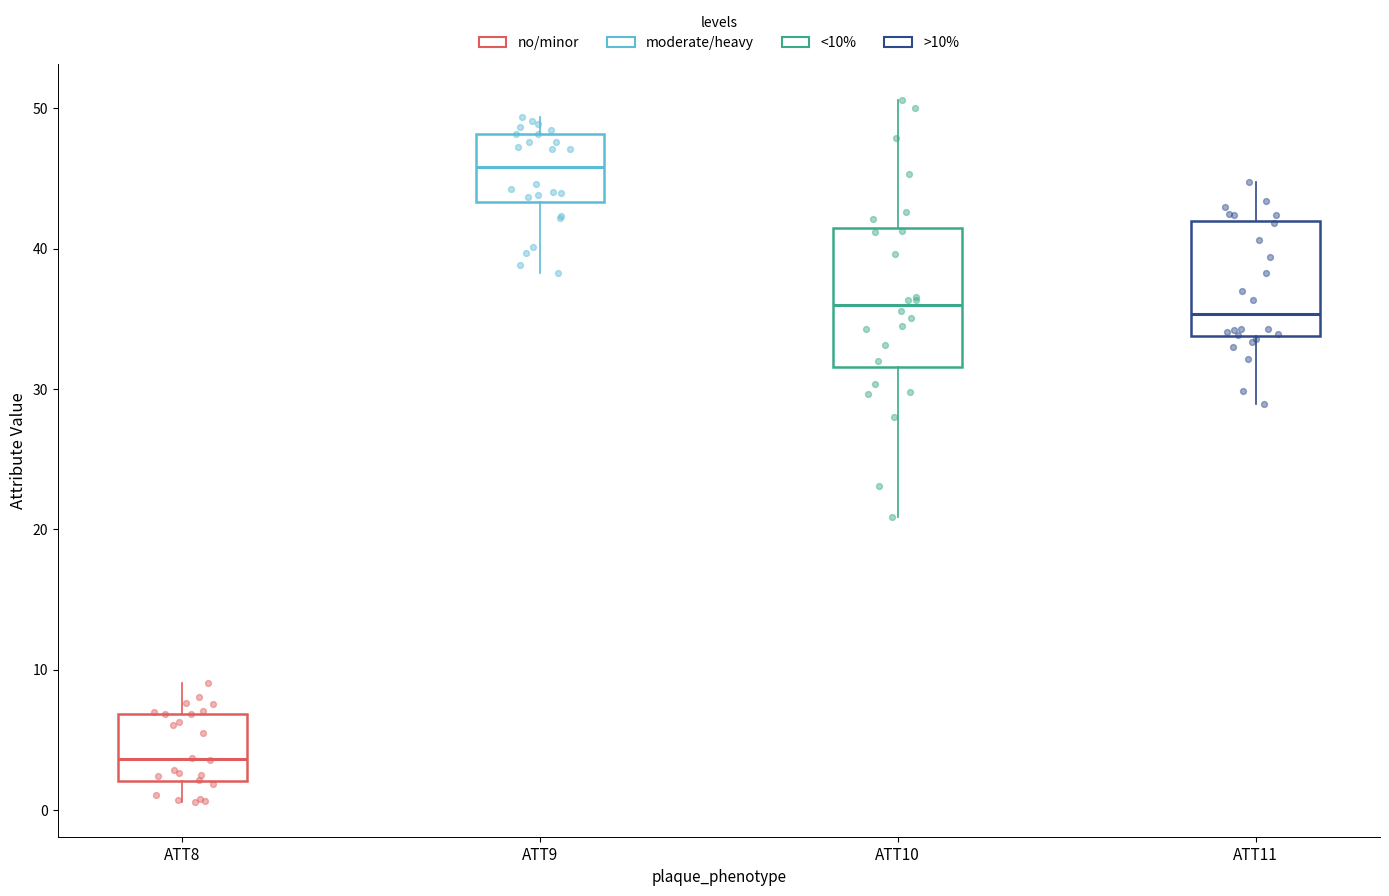

Which box has the lowest median line?

ATT8